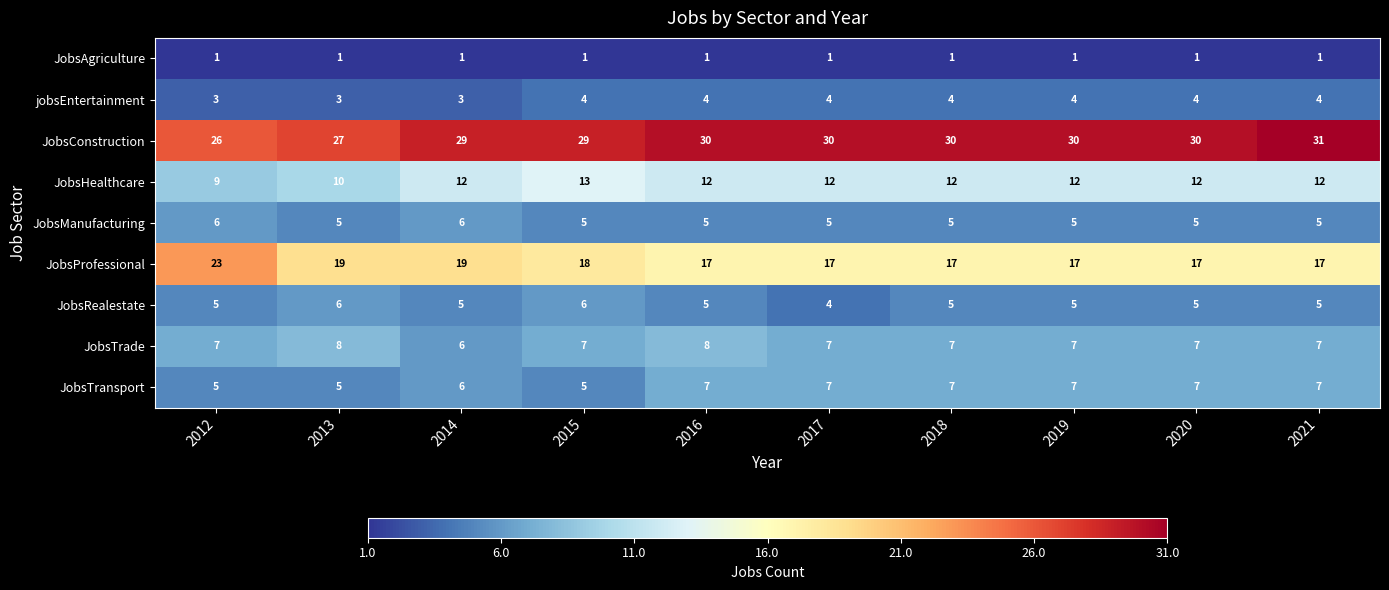

The value of JobsAgriculture at 2021 is 1. True or false?

True